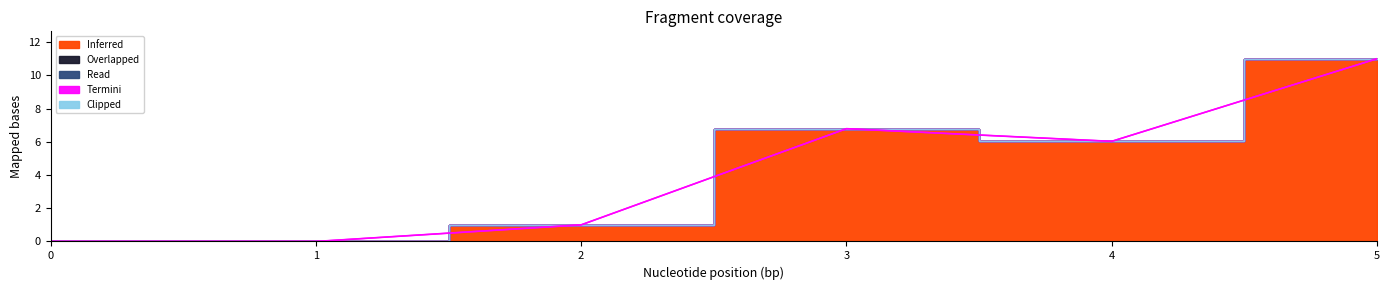

True or false: Read has more than 2 points higher than both neighbors.

False